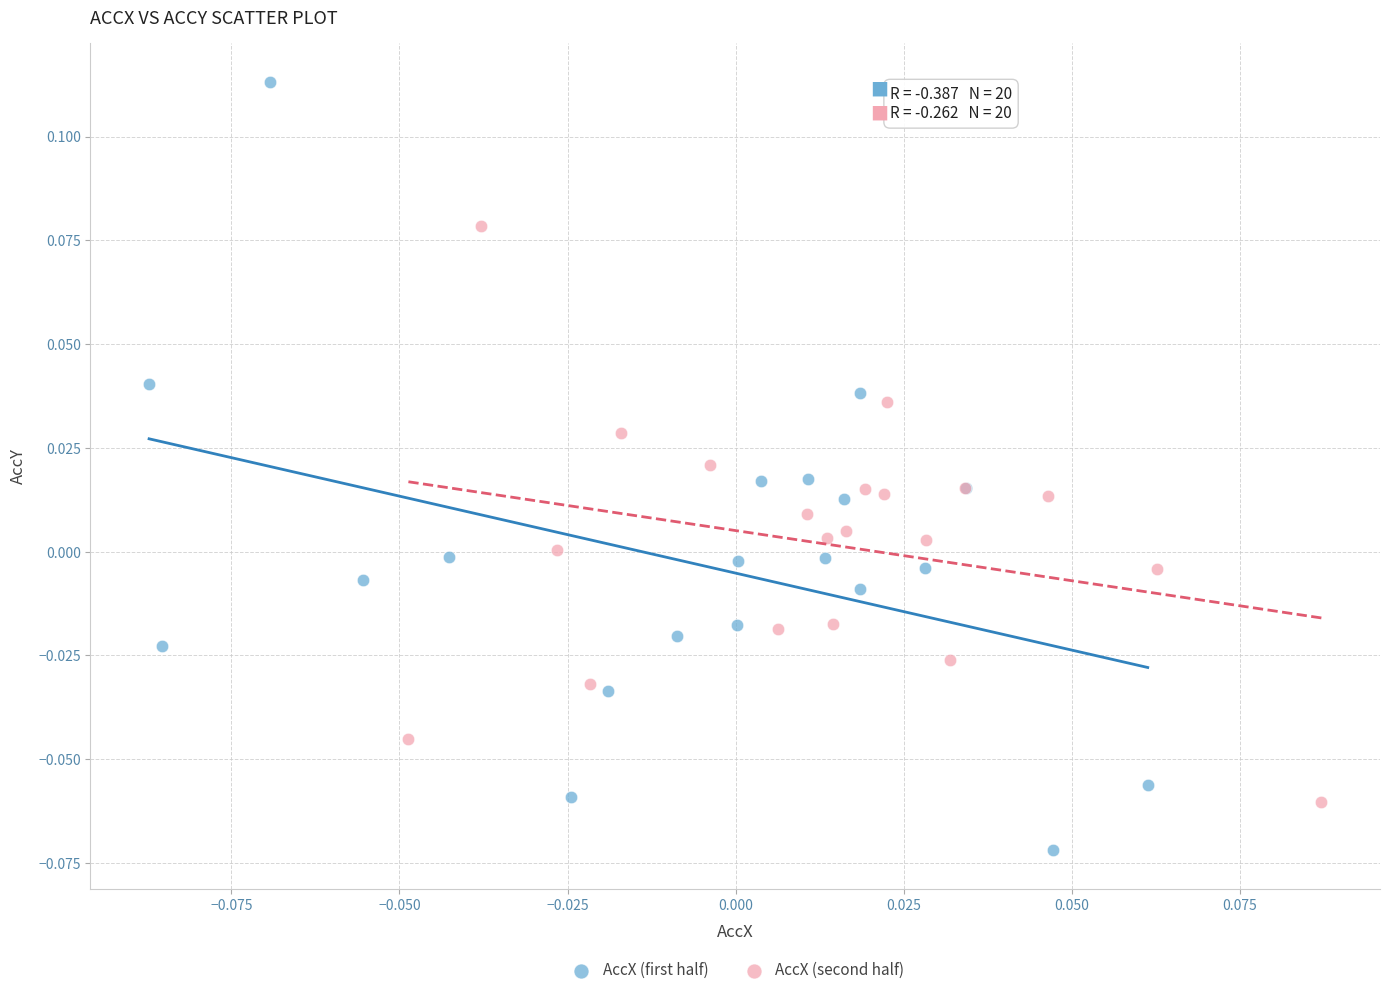

Which series contains the lowest Y value?

AccX (first half)